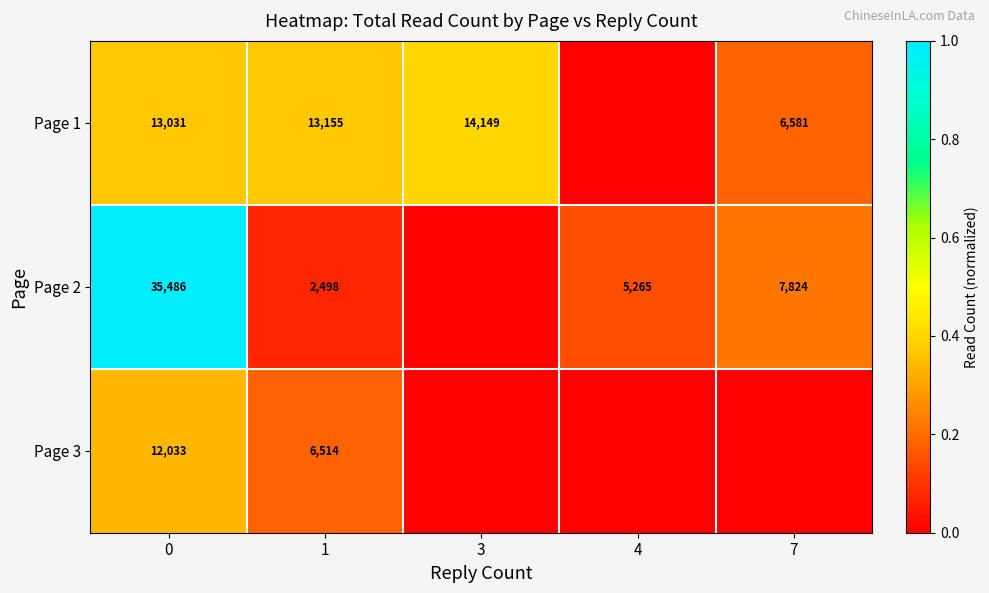

How many series are shown in this chart?

3